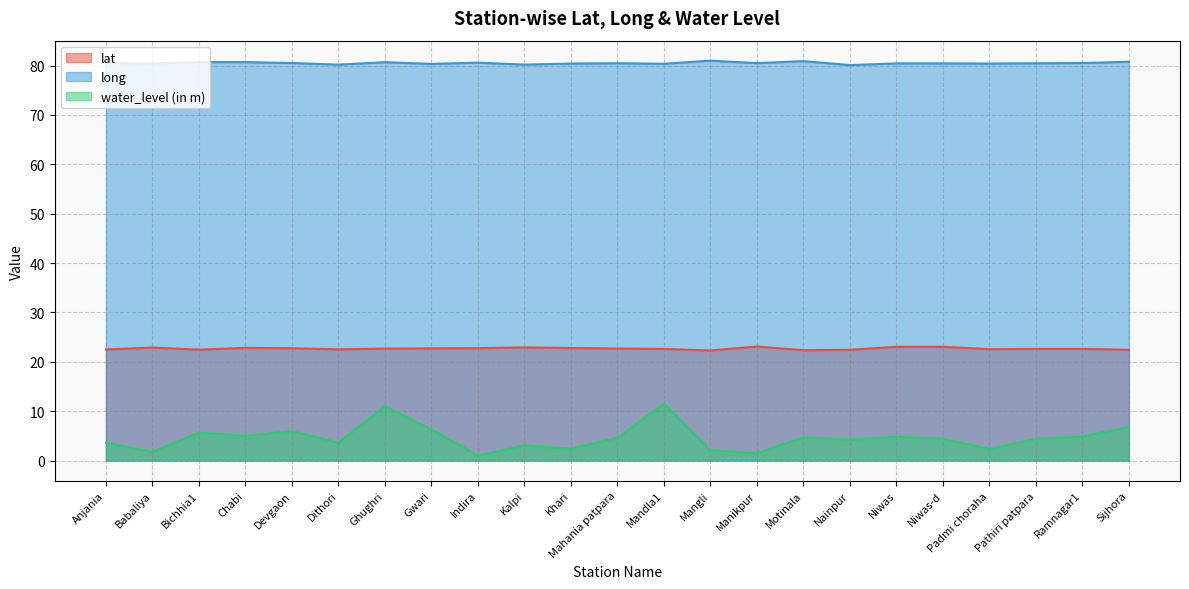

What position from the right is Padmi choraha?

4